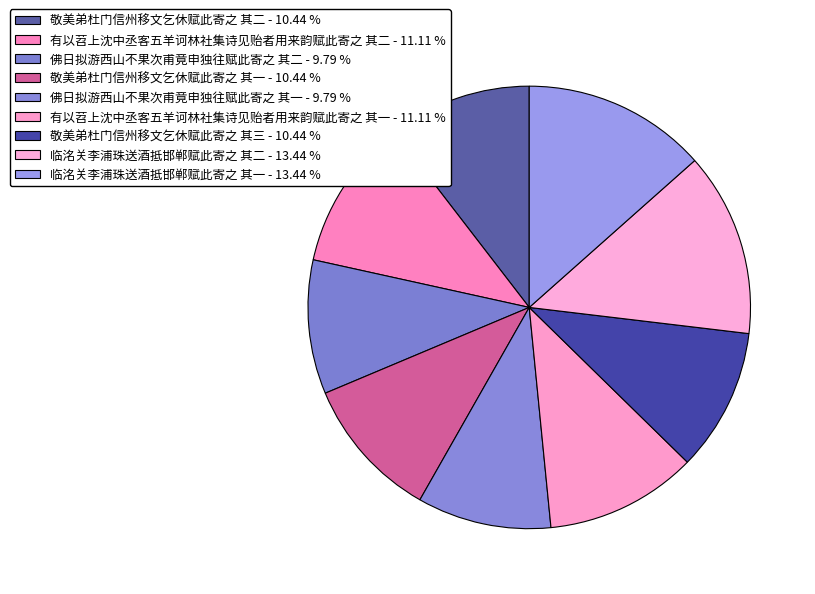

What percentage is the 有以苕上沈中丞客五羊诃林社集诗见贻者用来韵赋此寄之 其一 slice, to the nearest percent?

11%